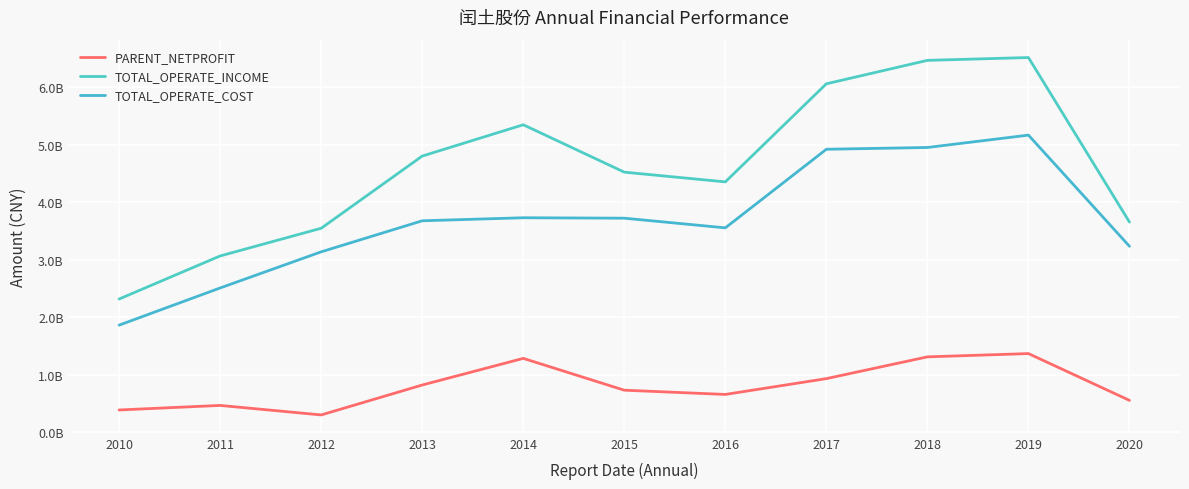

Does the chart have visible grid lines?

Yes